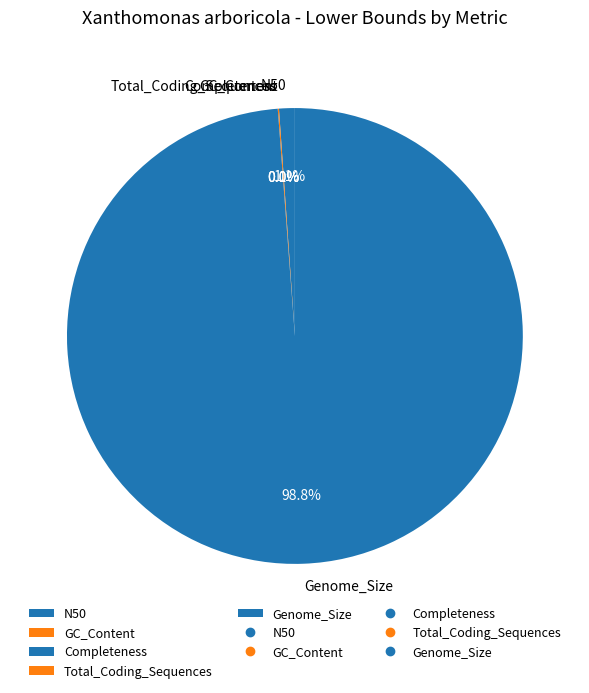

True or false: N50 accounts for 1% of the total.

True